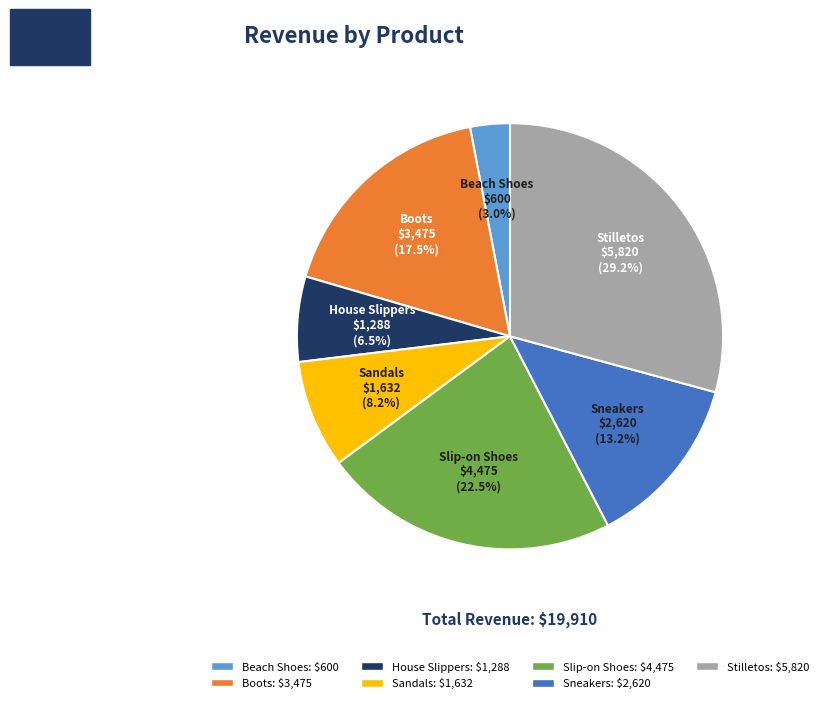

The House Slippers slice represents 18% of the pie. True or false?

False